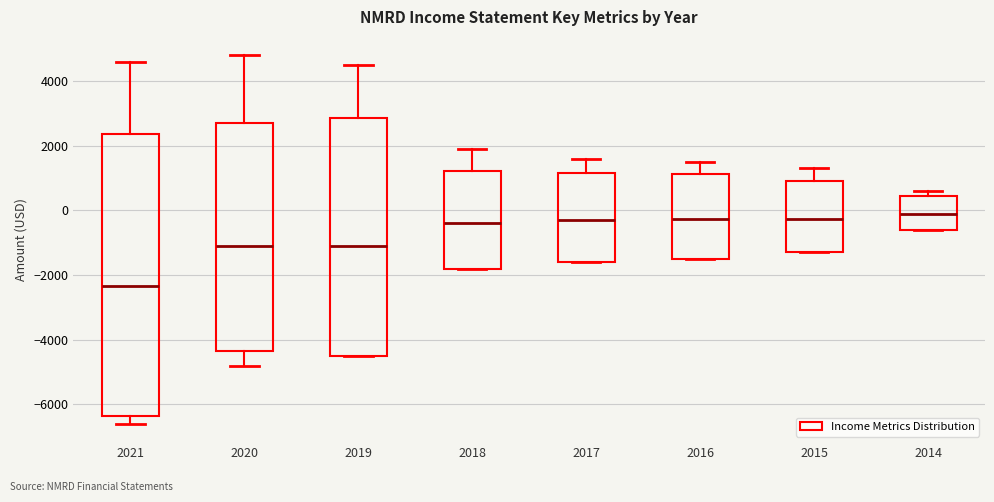

Which box is the tallest, from its lower edge to its upper edge?

2021